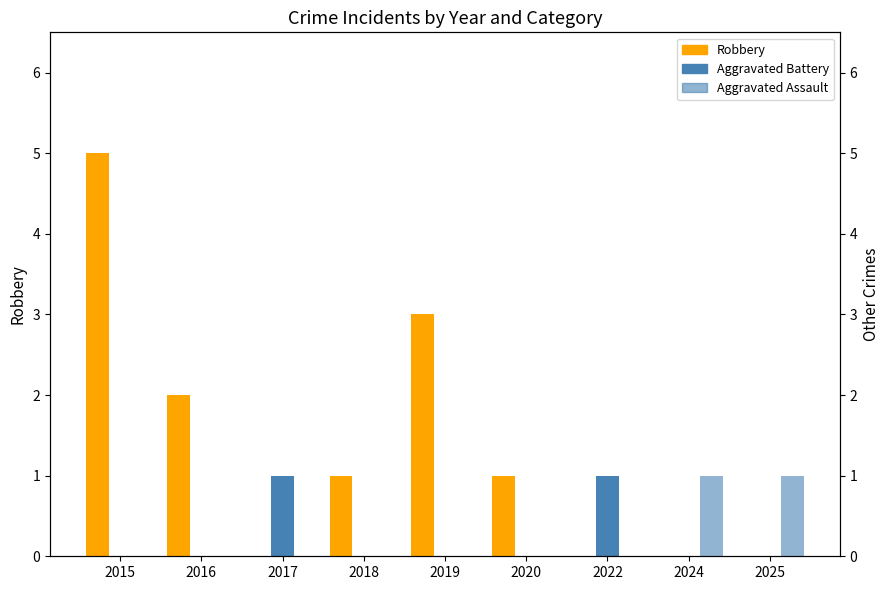

Which series has the widest spread of values?

Robbery